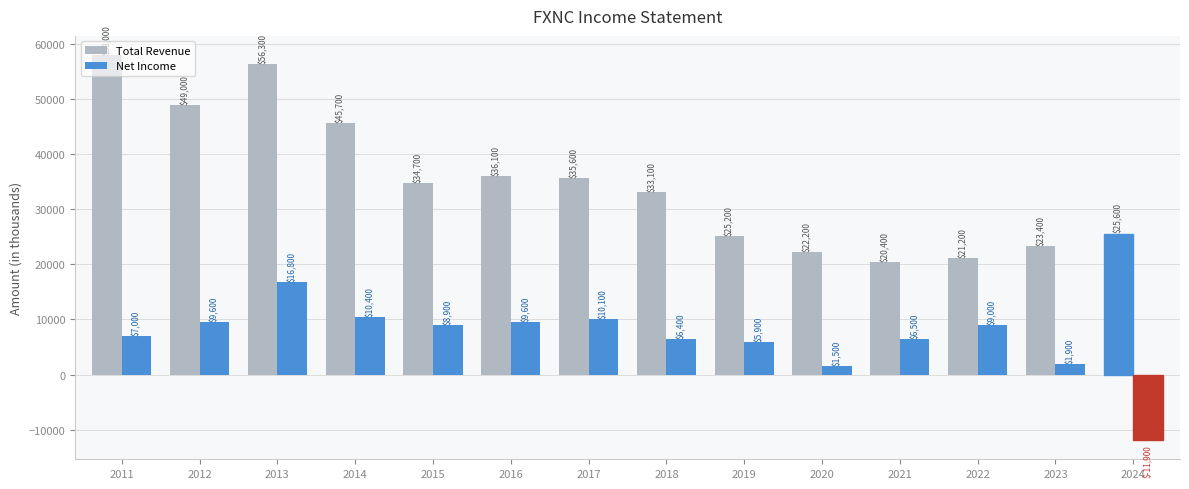

How many distinct data groups are displayed?

2